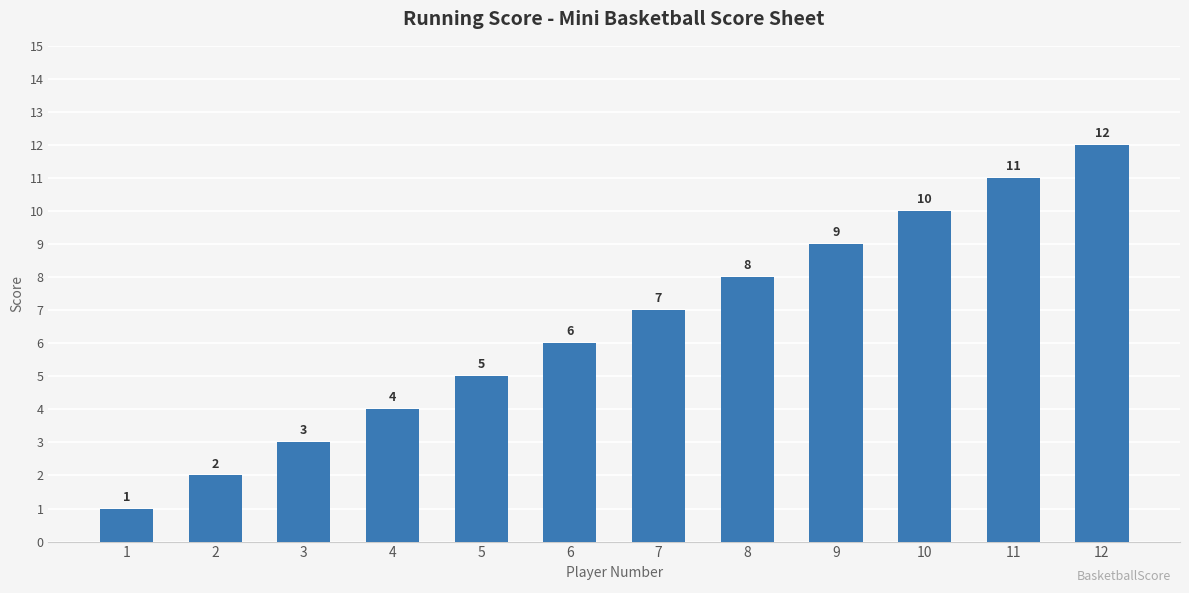

What is the smallest value displayed?

1